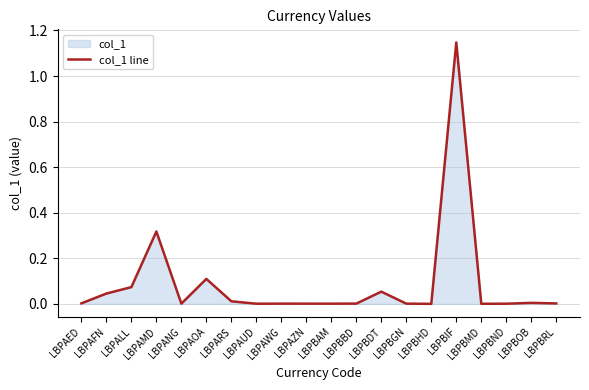

At which label is the value closest to 0?

LBPBHD